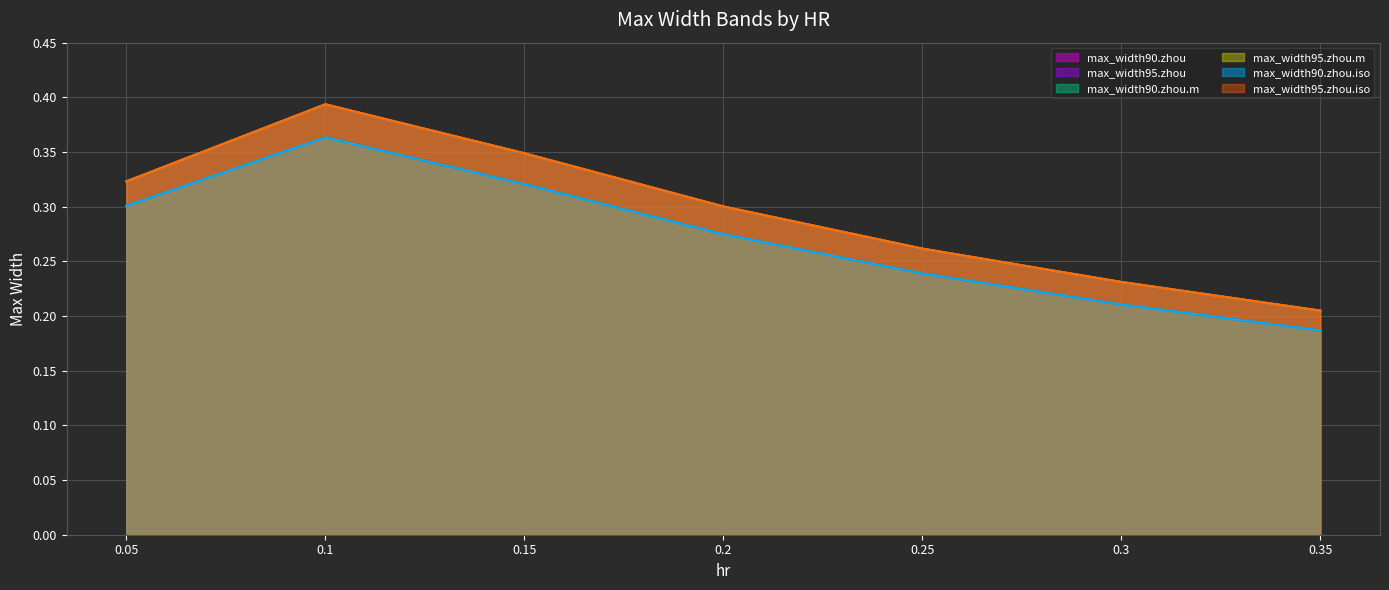

What is the minimum value for max_width90.zhou.m?

0.2